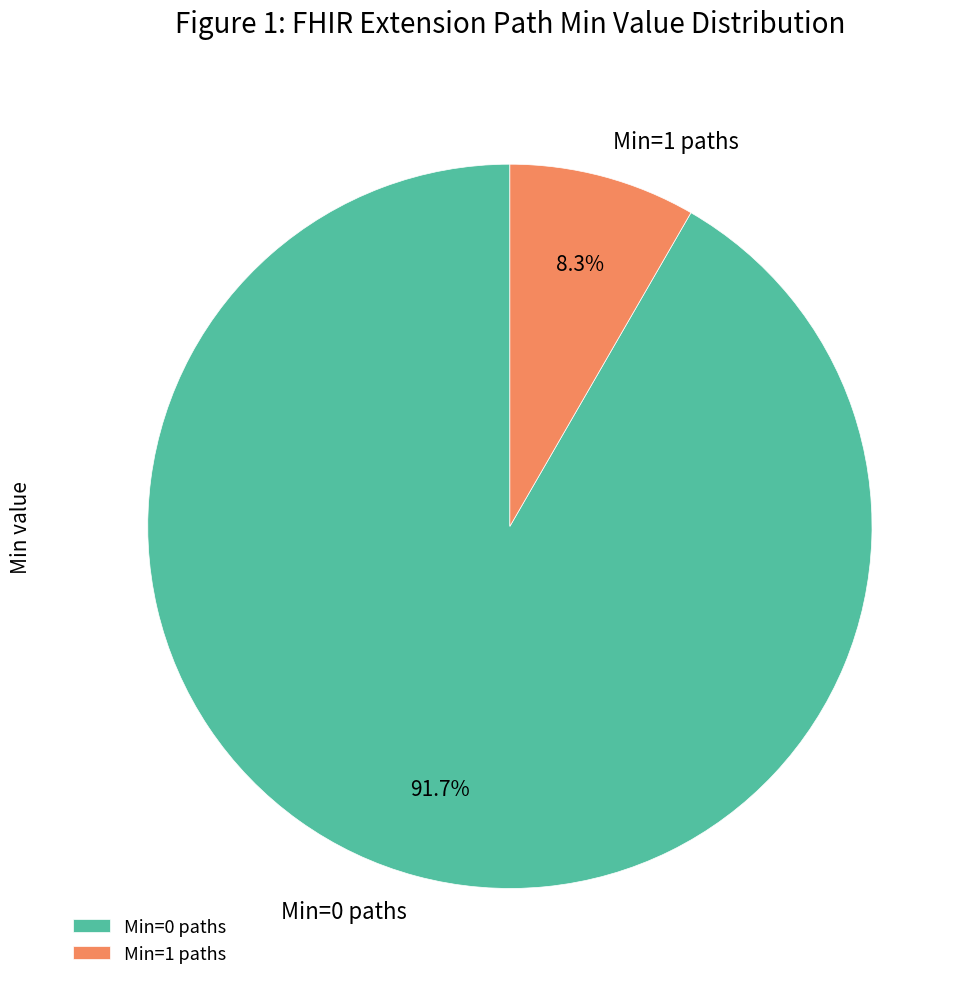

To the nearest percent, what is the difference between the largest and smallest slice percentages?

83%